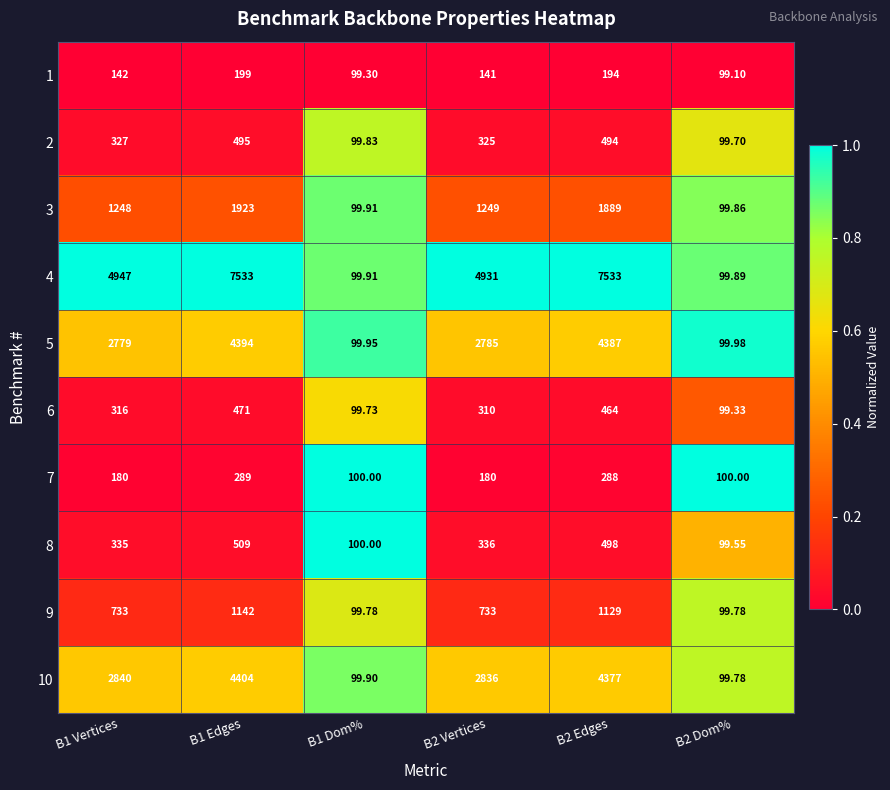

Is the value of 10 at B2 Vertices greater than the value of 5 at B1 Dom%?

Yes